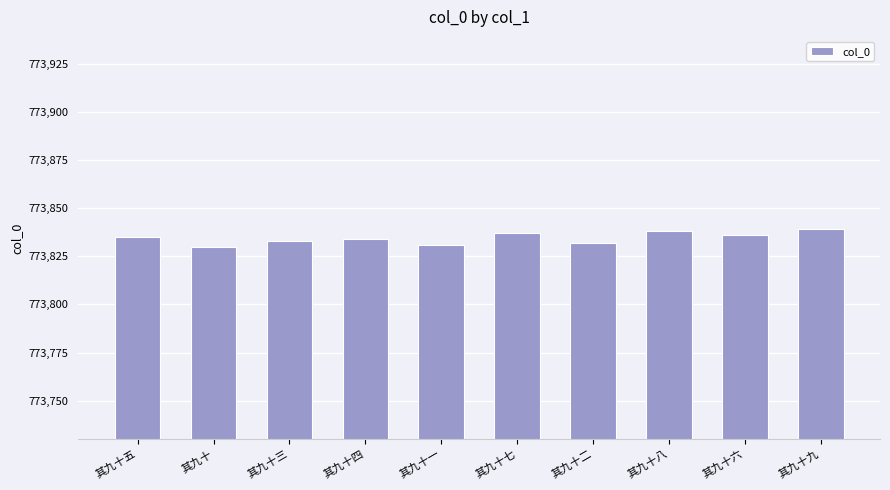

What is the label of the 9th bar from the left?

其九十六